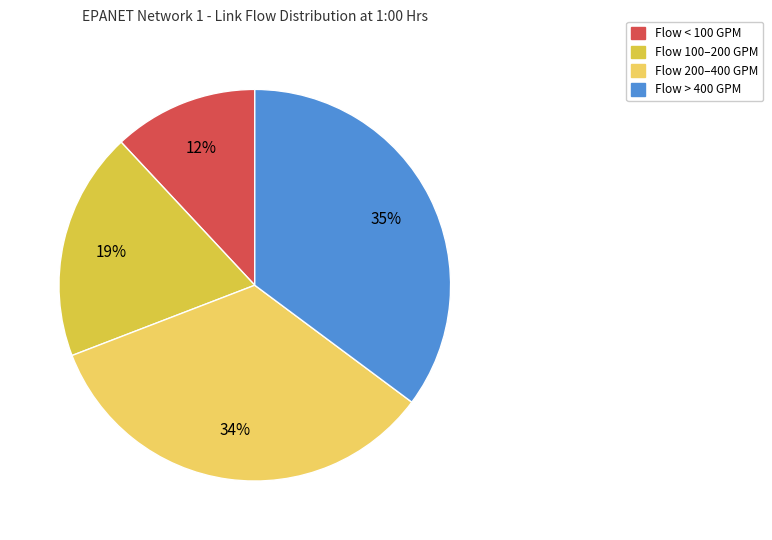

To the nearest percent, what percentage of the pie is Flow 200–400 GPM?

34%